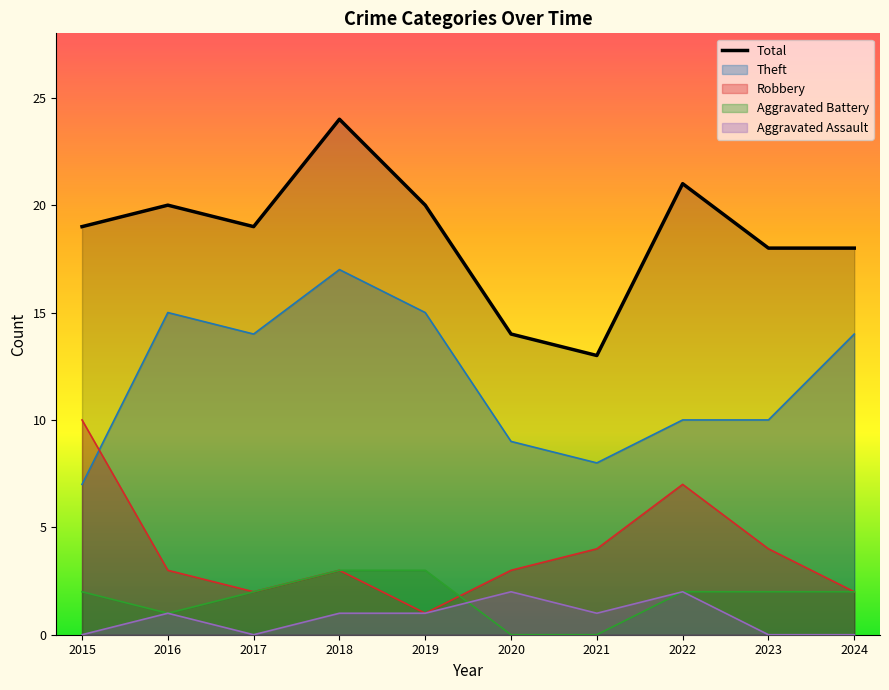

Reading left to right, what are all the values shown in this chart?

19	20	19	24	20	14	13	21	18	18